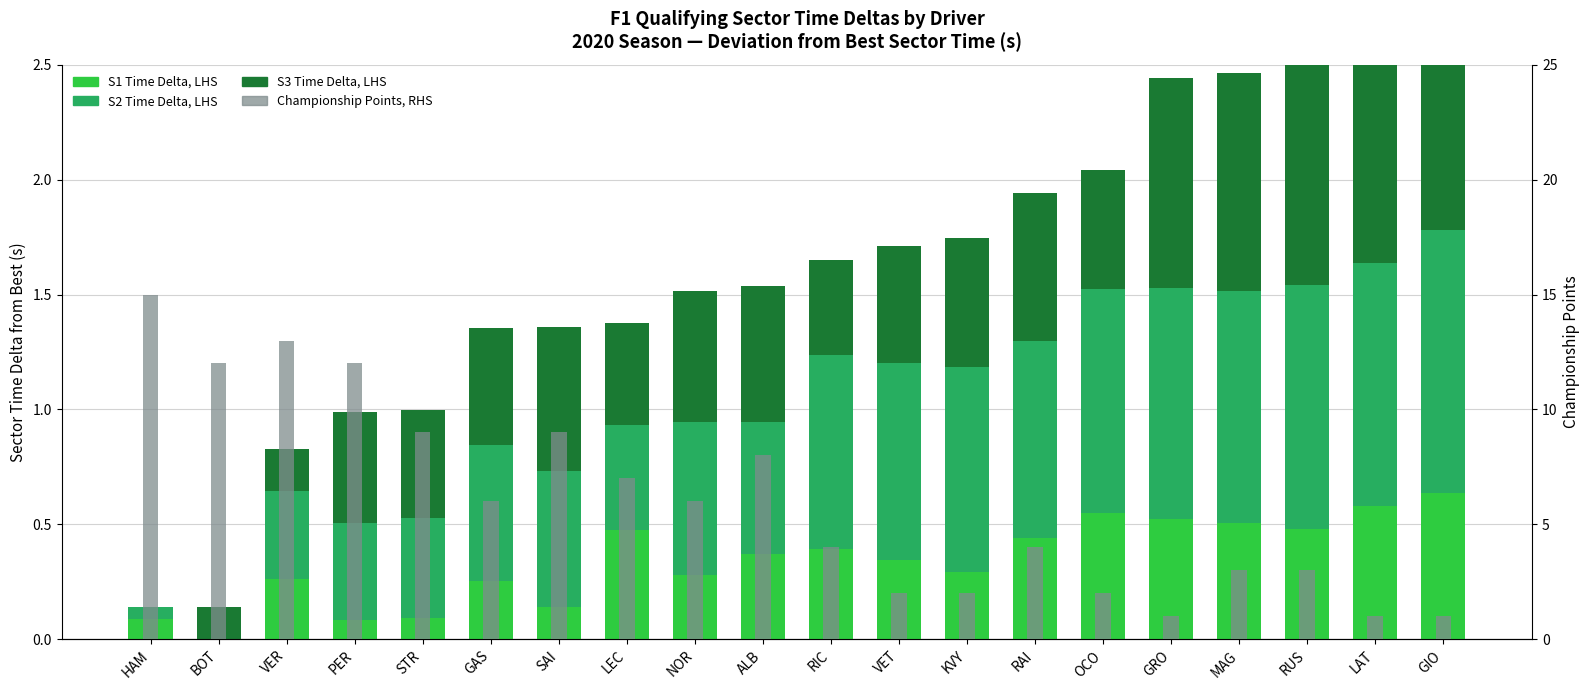

At which label does S2 Time Delta reach its minimum?

BOT